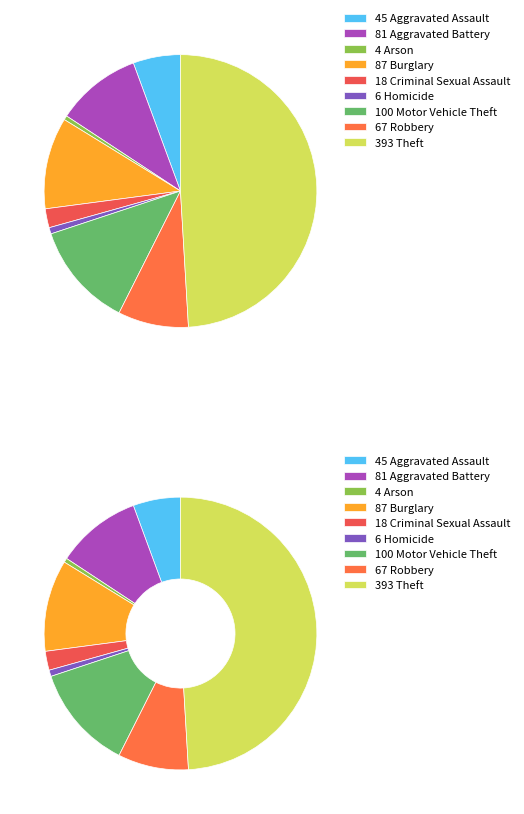

What percentage is the Aggravated Battery slice, to the nearest percent?

10%